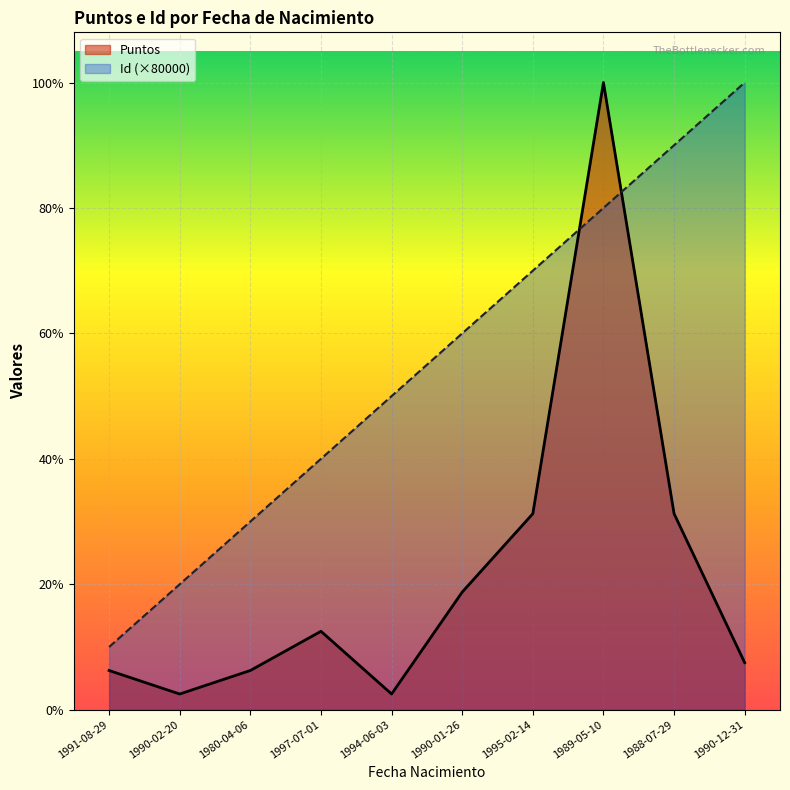

At how many categories does at least one series exceed 138151?

9